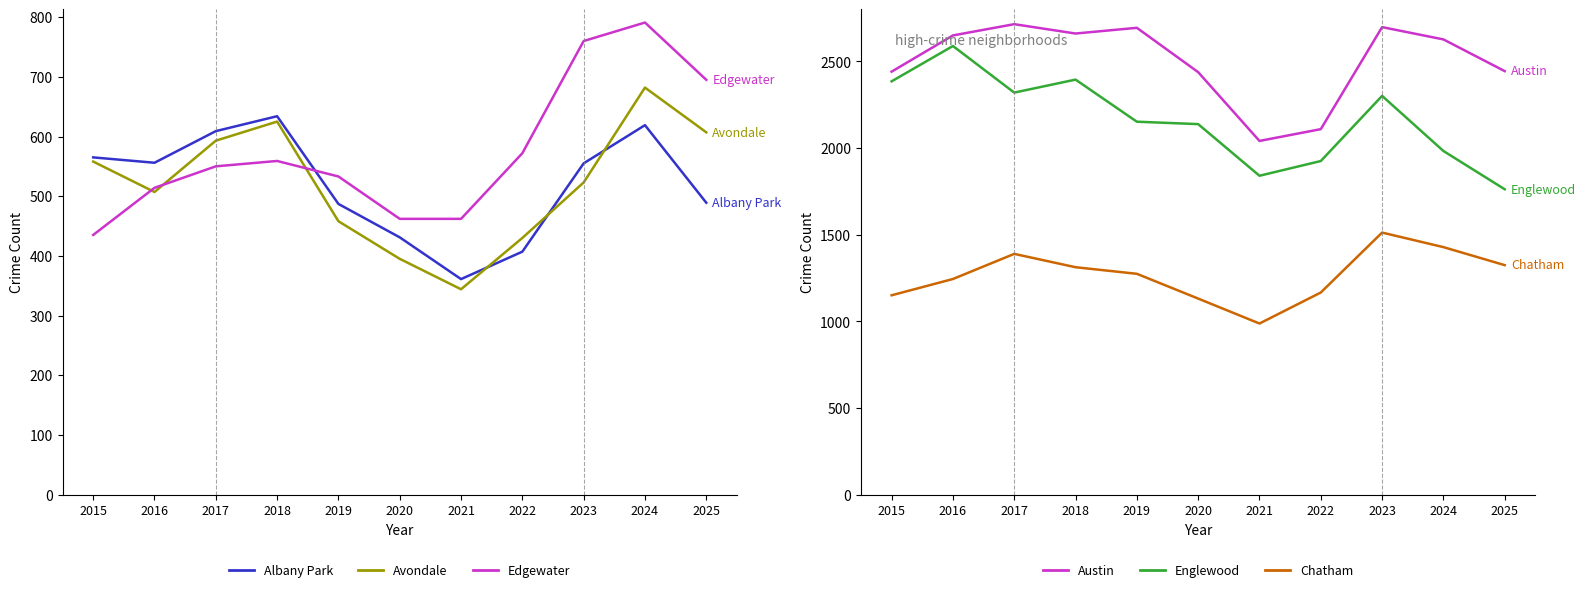

Does the chart have visible grid lines?

No